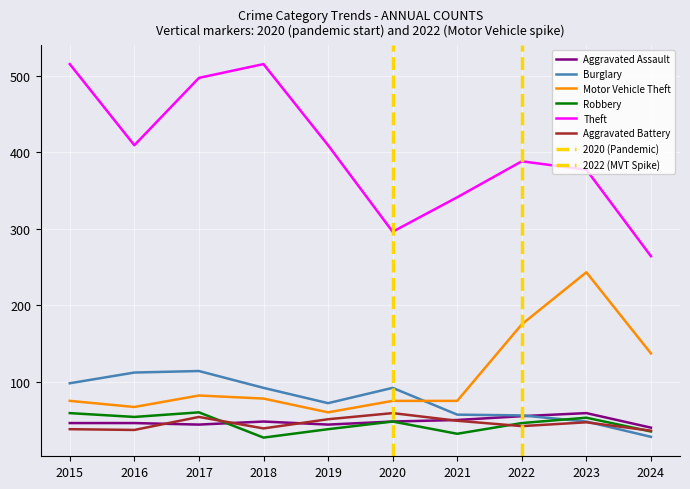

How many interior local valleys does the Motor Vehicle Theft series have?

2